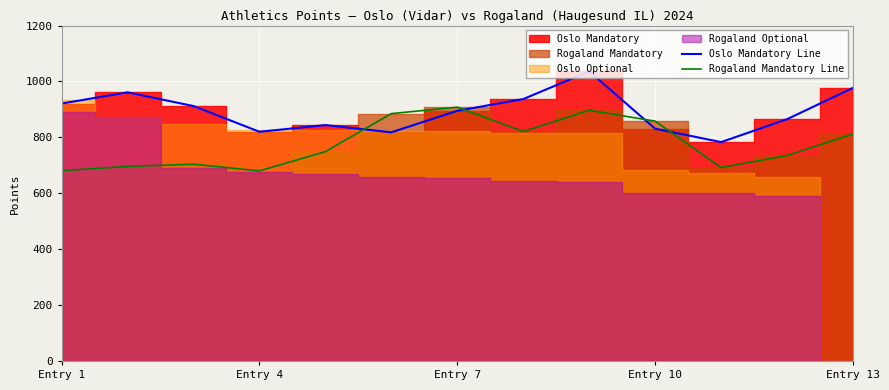

After their last crossing, which series has the higher values: Oslo Mandatory Line or Rogaland Mandatory Line?

Oslo Mandatory Line